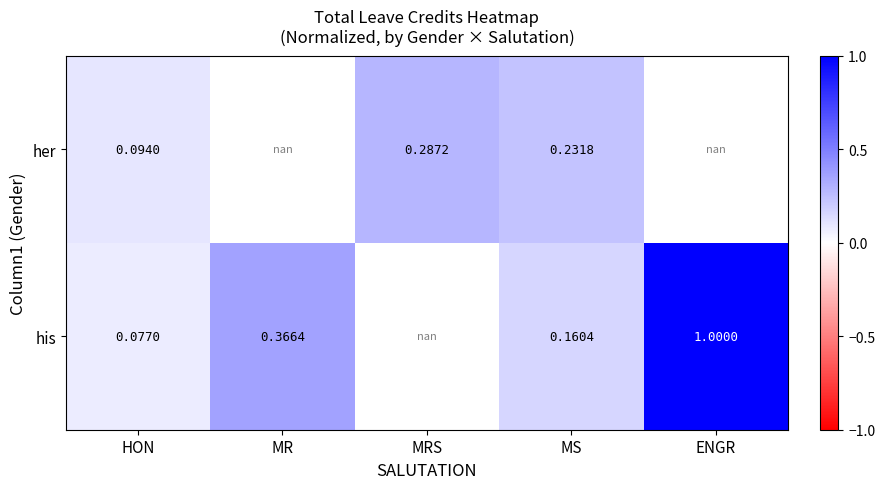

The her series shows 0.3 at MRS. True or false?

True